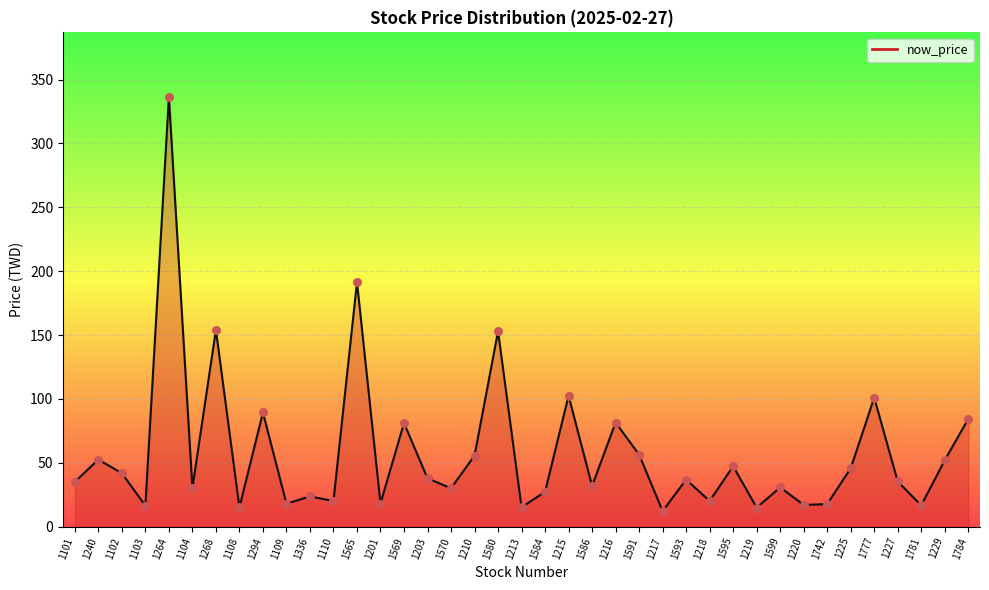

Approximately how many times larger is the value at 1784 compared to 1586?

2.7